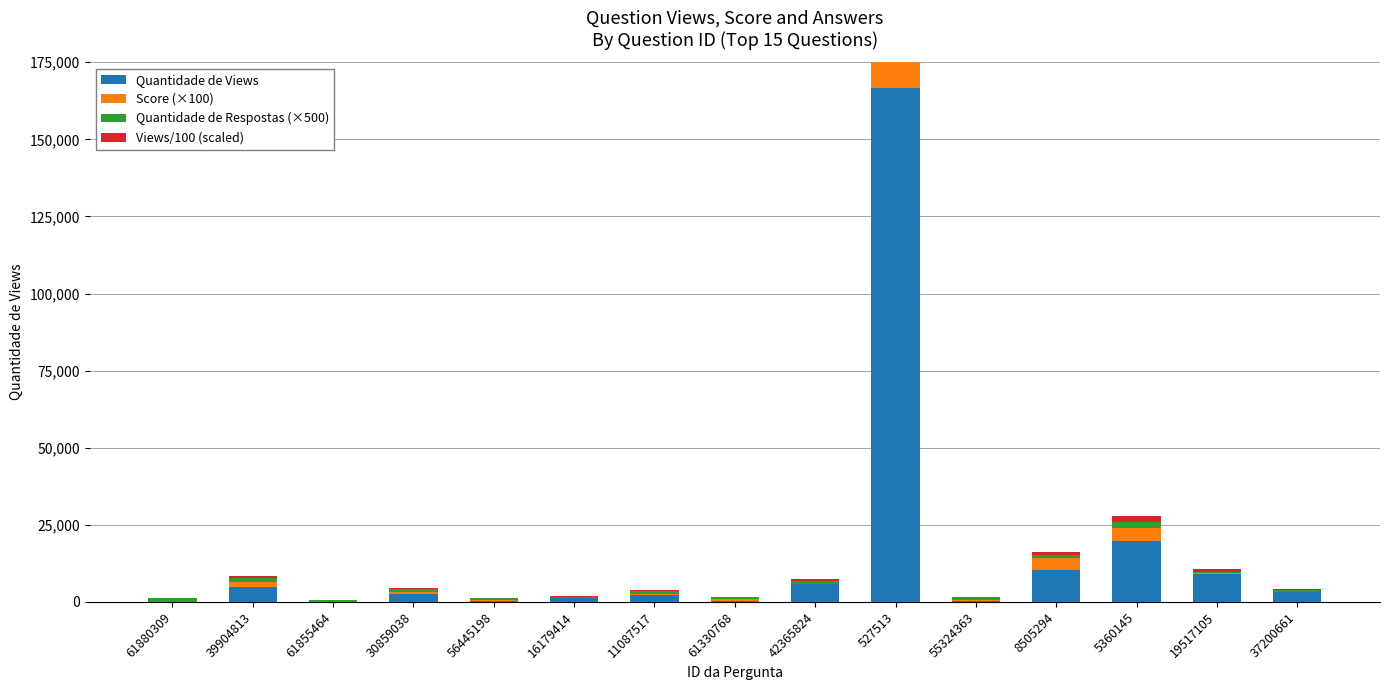

How many data points in Views/100 (scaled) are less than 260?

7